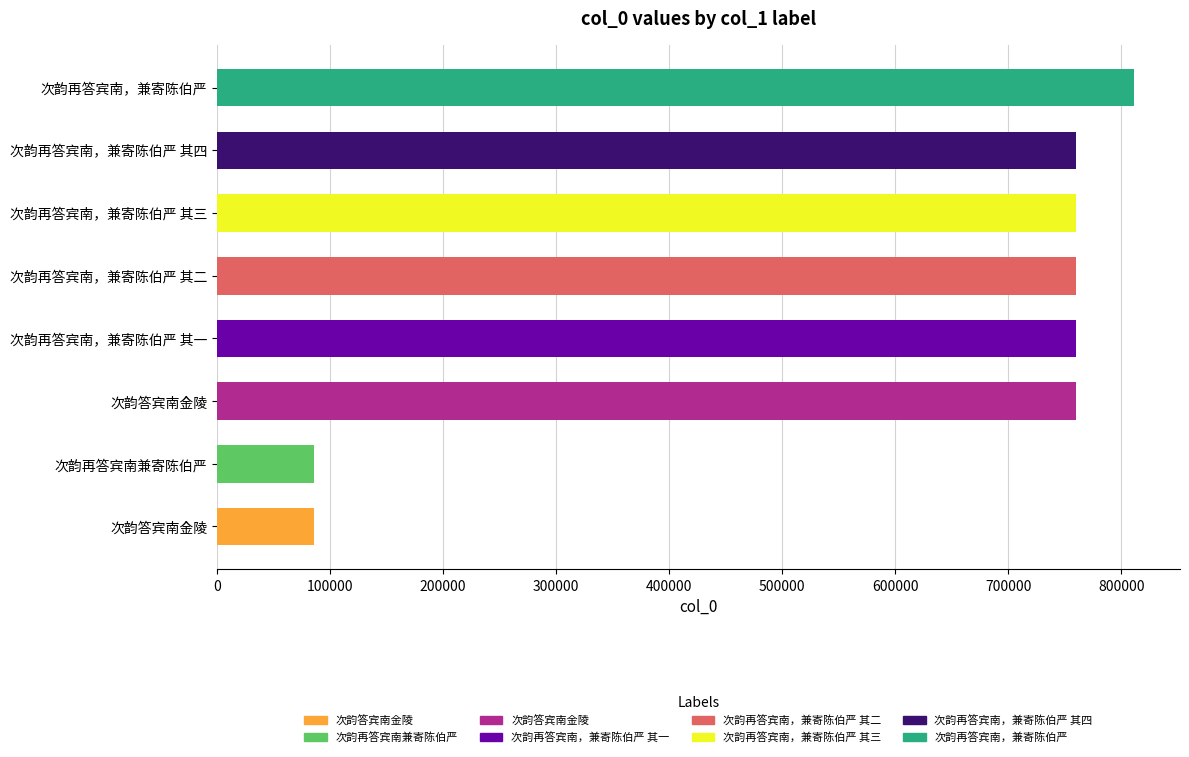

Reading left to right, extract all data points from this chart.

85343	85344	760019	760020	760021	760022	760023	811239